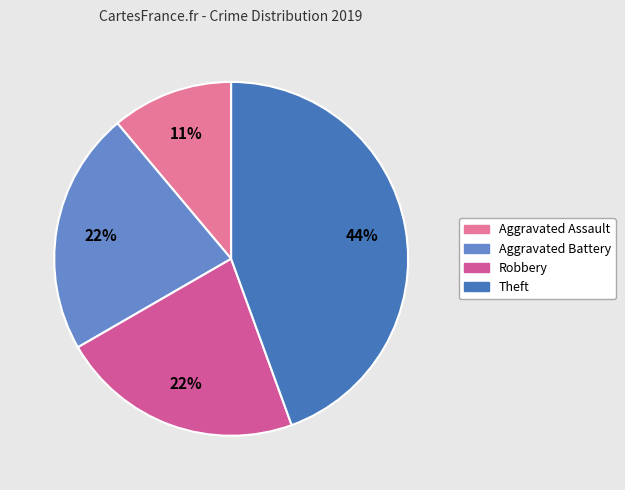

What is the largest slice in the pie chart?

Theft